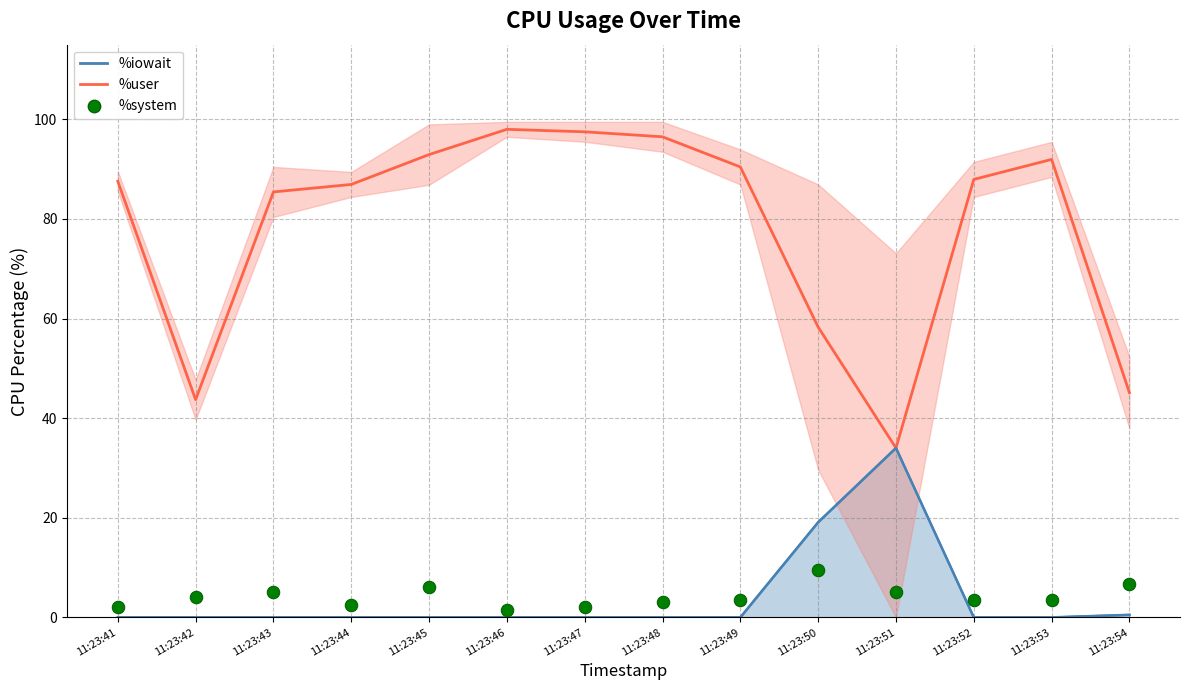

What is the total value across all series at 11:23:53?

95.5